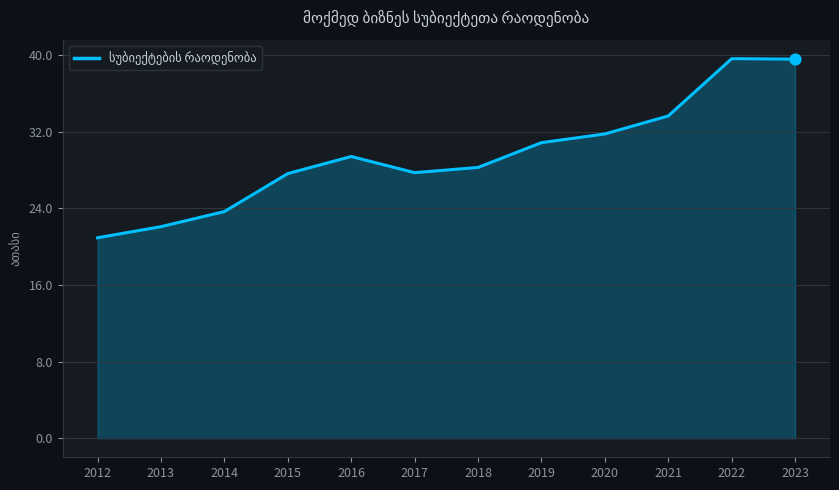

Between 2016 and 2017, which is larger?

2016